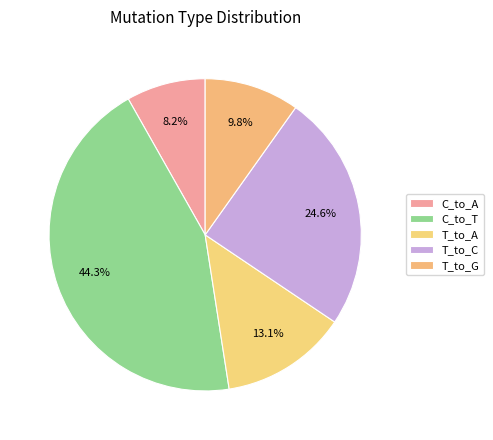

Count the number of slices in the pie.

5